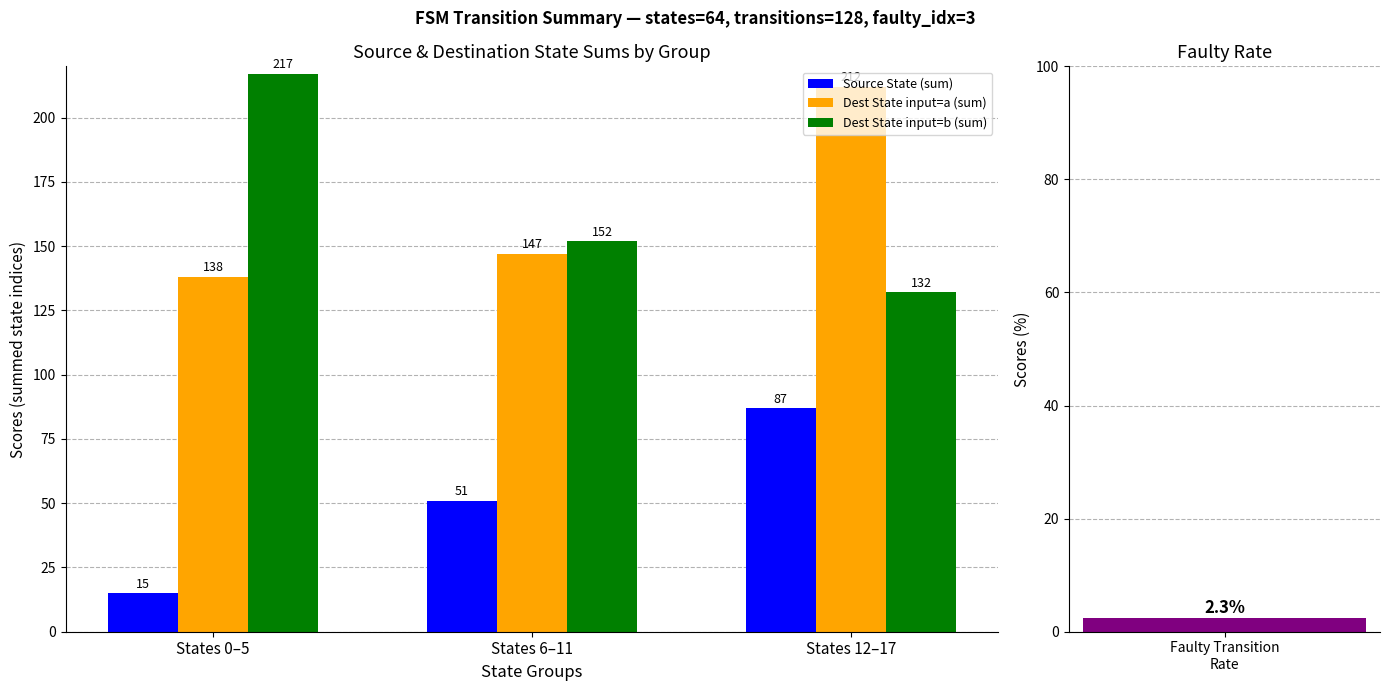

What is the average value of the Dest State input=a (sum) series?

166